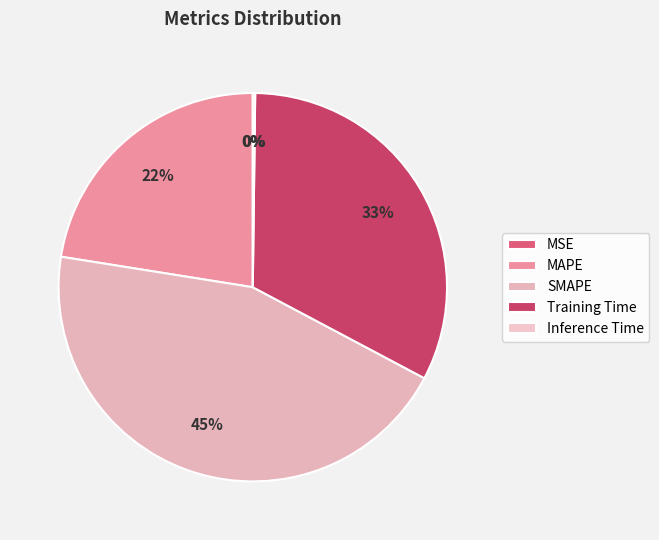

What percentage is the SMAPE slice, to the nearest percent?

45%